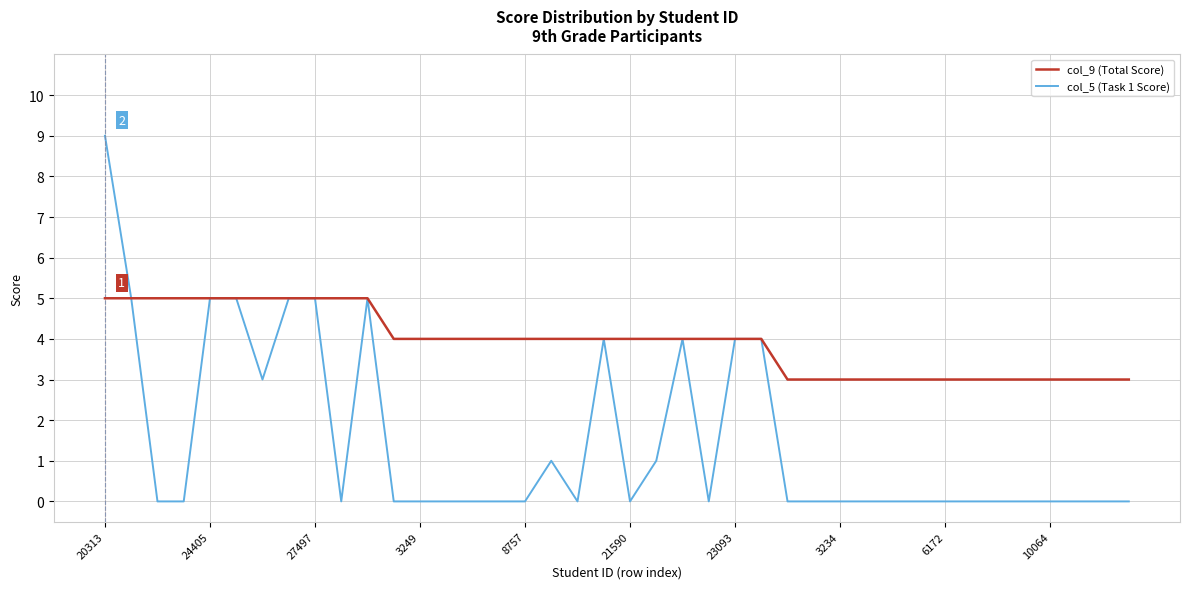

Rank the series by their average value, from highest to lowest.

col_9 (Total Score), col_5 (Task 1 Score)